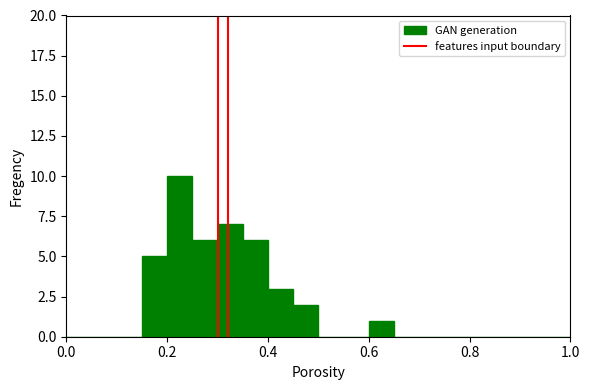

Read against the x-axis, roughly where is the centre of the tallest bar?

0.22